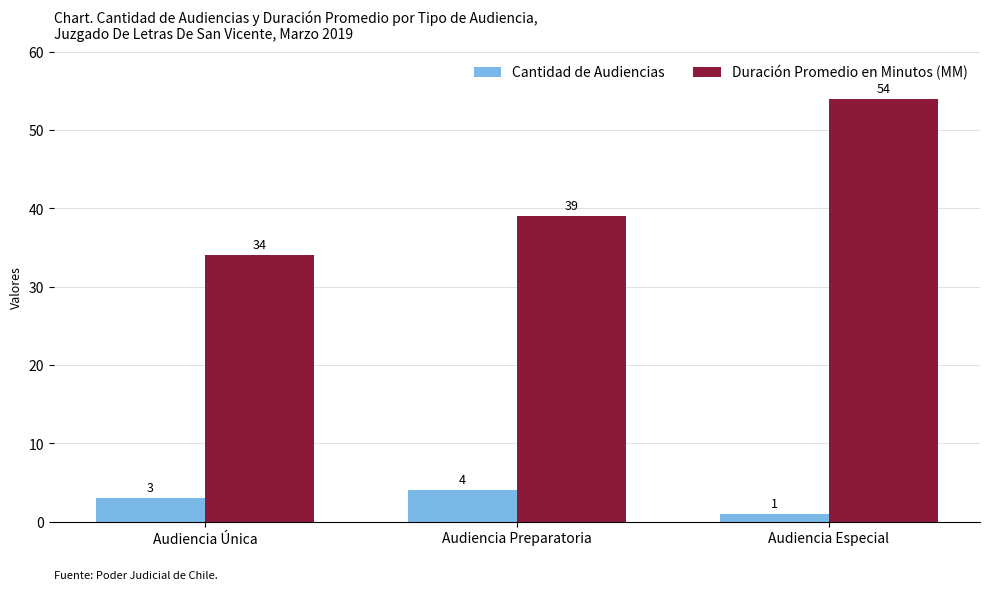

Which series has the largest total across all categories?

Duración Promedio en Minutos (MM)